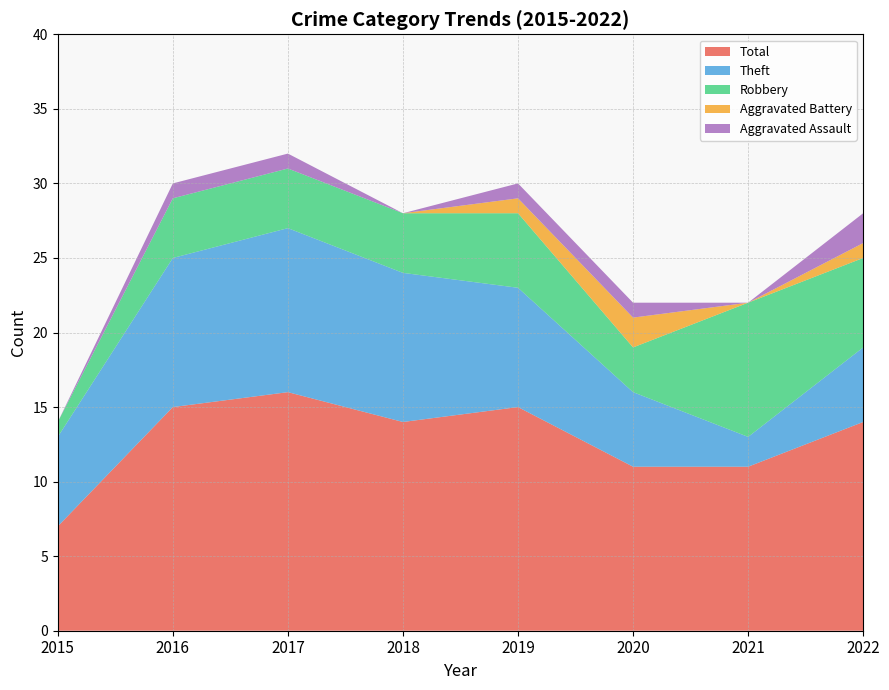

Reading left to right, extract all data points from this chart.

Aggravated Assault: 2015=0	2016=1	2017=1	2018=0	2019=1	2020=1	2021=0	2022=2
Aggravated Battery: 2015=0	2016=0	2017=0	2018=0	2019=1	2020=2	2021=0	2022=1
Robbery: 2015=1	2016=4	2017=4	2018=4	2019=5	2020=3	2021=9	2022=6
Theft: 2015=6	2016=10	2017=11	2018=10	2019=8	2020=5	2021=2	2022=5
Total: 2015=7	2016=15	2017=16	2018=14	2019=15	2020=11	2021=11	2022=14